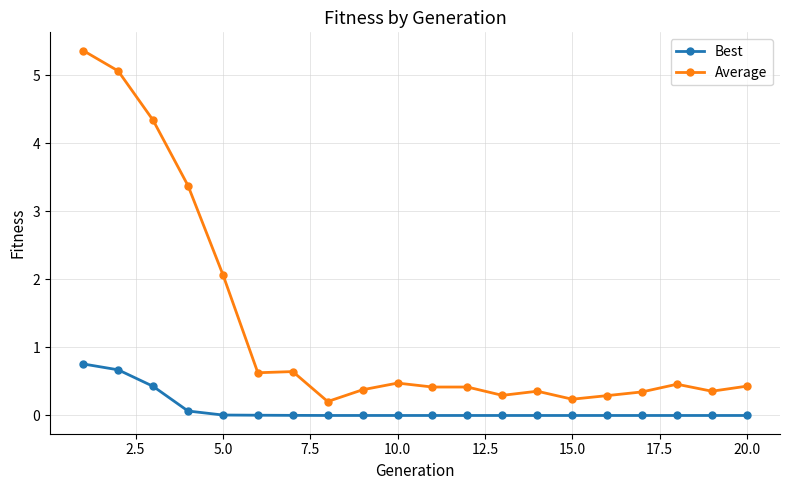

Which series has the largest range (max minus min)?

Average